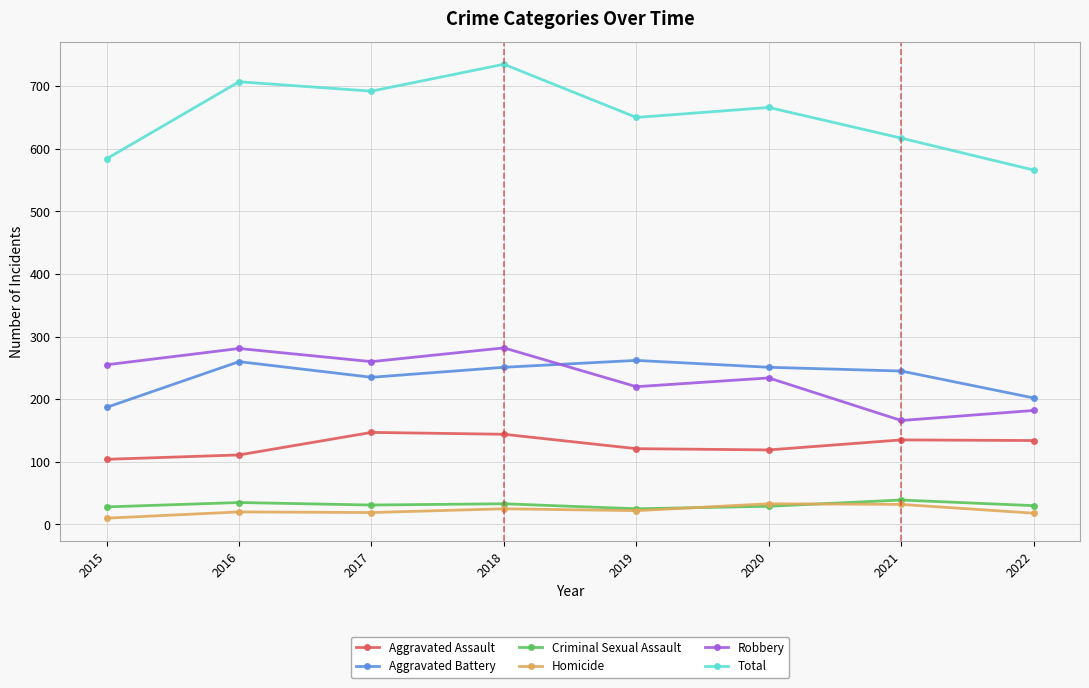

At how many categories does at least one series exceed 325?

8